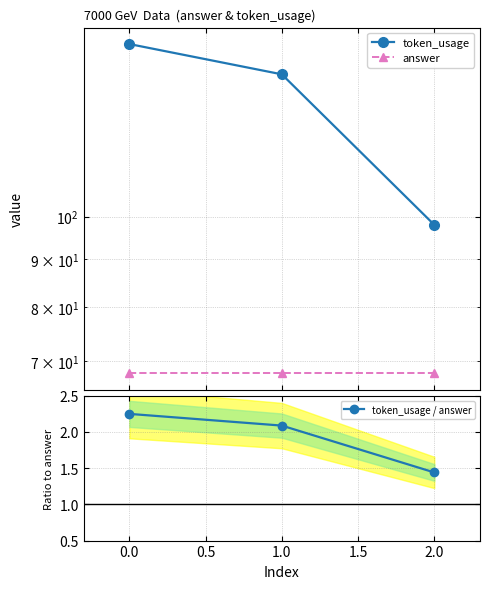

What is the value of the token_usage / answer point at the 2nd from the left?

2.1